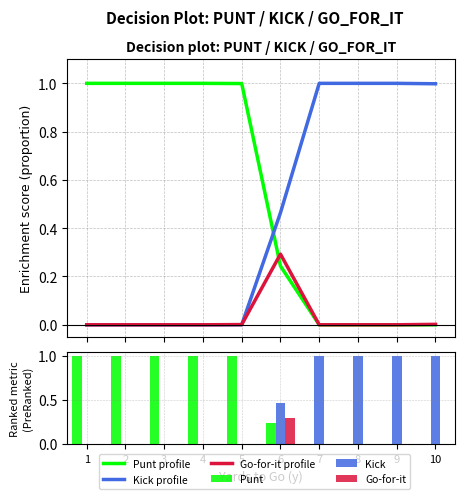

What is the spread (max minus min) of values at 3?

1.0